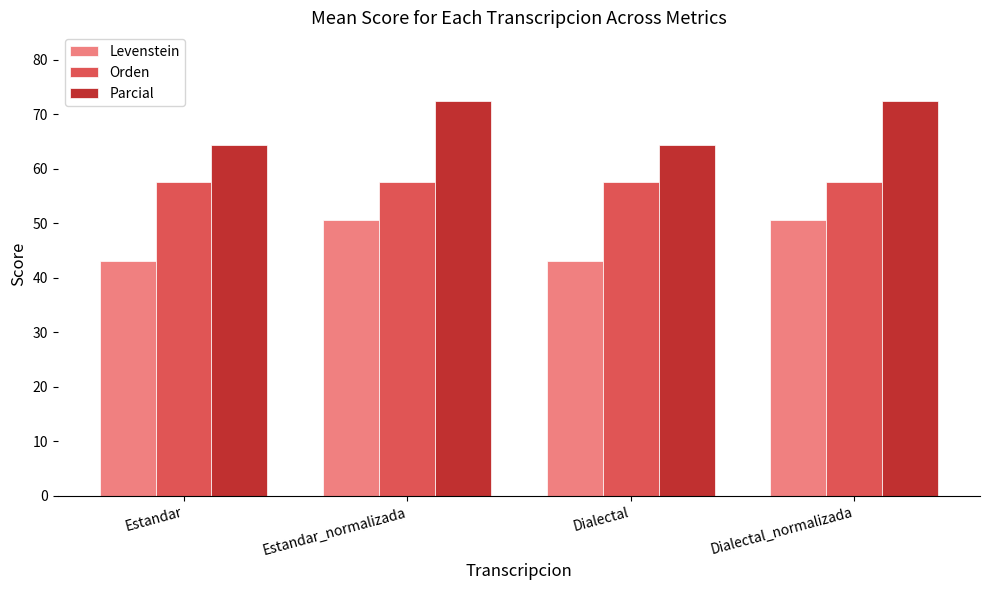

Reading left to right, extract all data points from this chart.

Levenstein: 43.2	50.7	43.2	50.7
Orden: 57.6	57.6	57.6	57.6
Parcial: 64.4	72.4	64.4	72.4